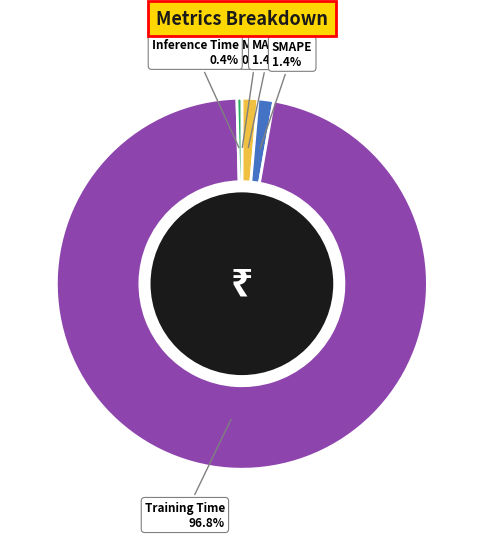

To the nearest percent, what portion does MAPE represent?

1%